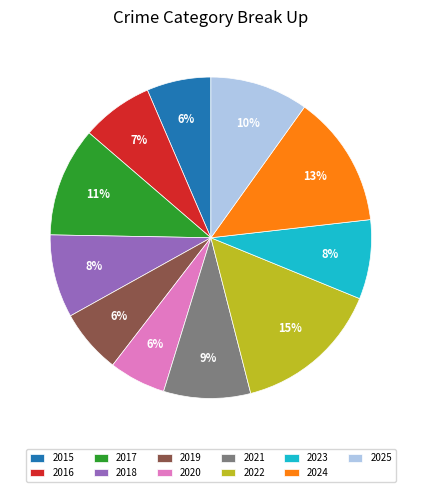

To the nearest percent, what is the combined percentage of 2024 and 2020?

19%